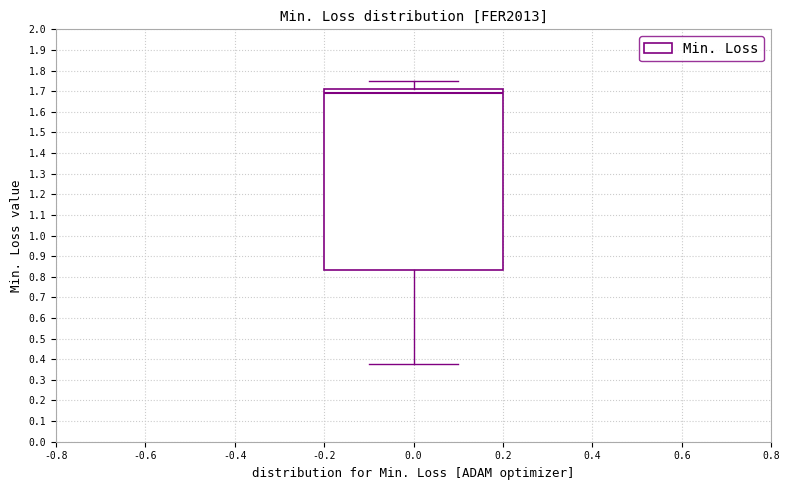

Transcribe this box plot: give where the median line is, the range the box spans, and where the two whiskers end, as read against the y-axis. The values are not printed on the chart, so give them approximately, as read against the axis.

median 1.69, box 0.83 to 1.71, whiskers 0.38 to 1.75